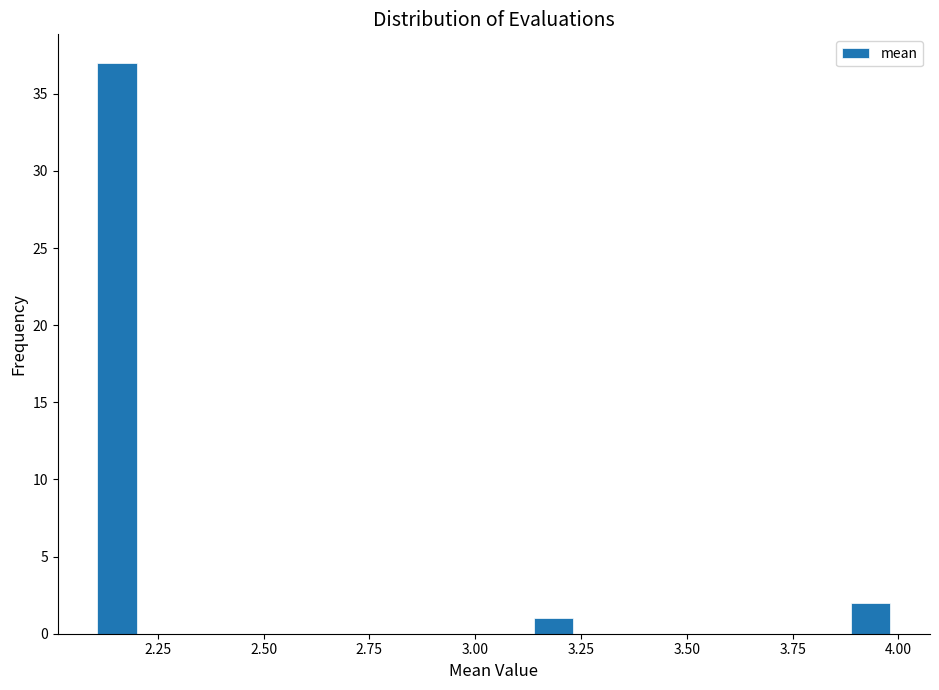

Around what value on the x-axis is the tallest bar? Give the approximate position of its centre, as read against the axis.

2.15